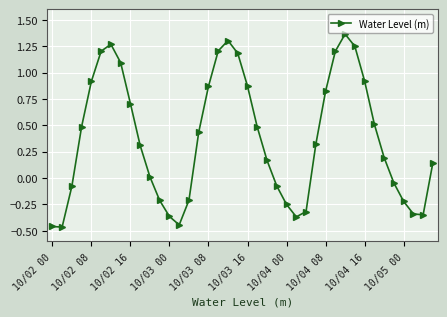

What is the difference between the maximum and second lowest values?

1.8